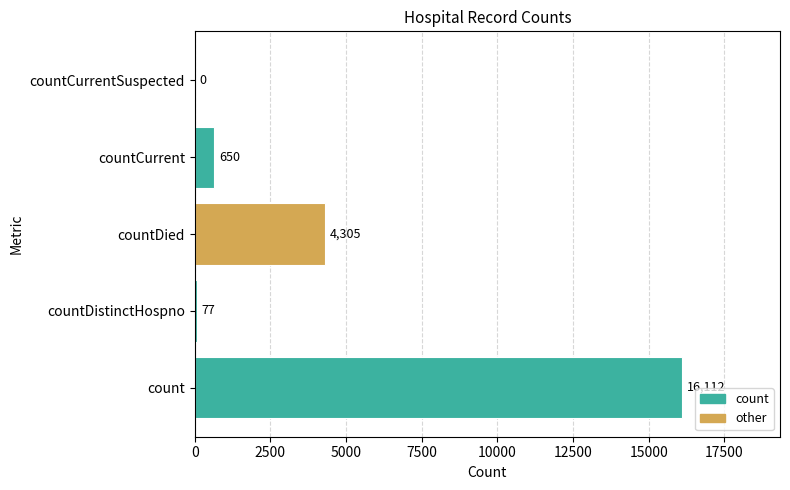

At which label is the value closest to 8056?

countDied